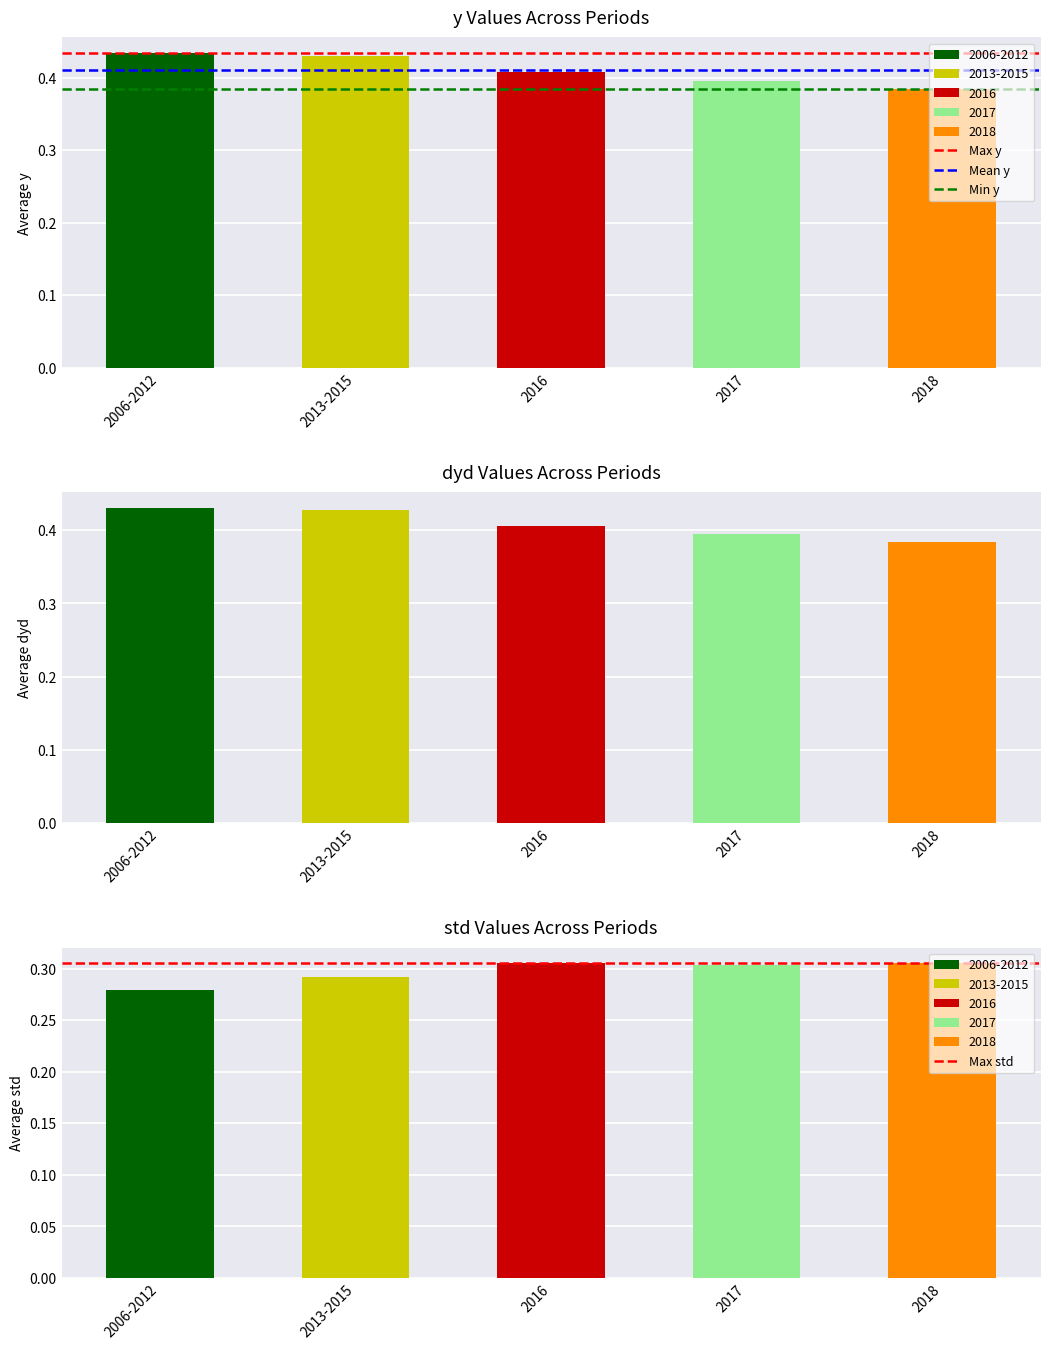

At which category is the sum across all series the highest?

2006-2012